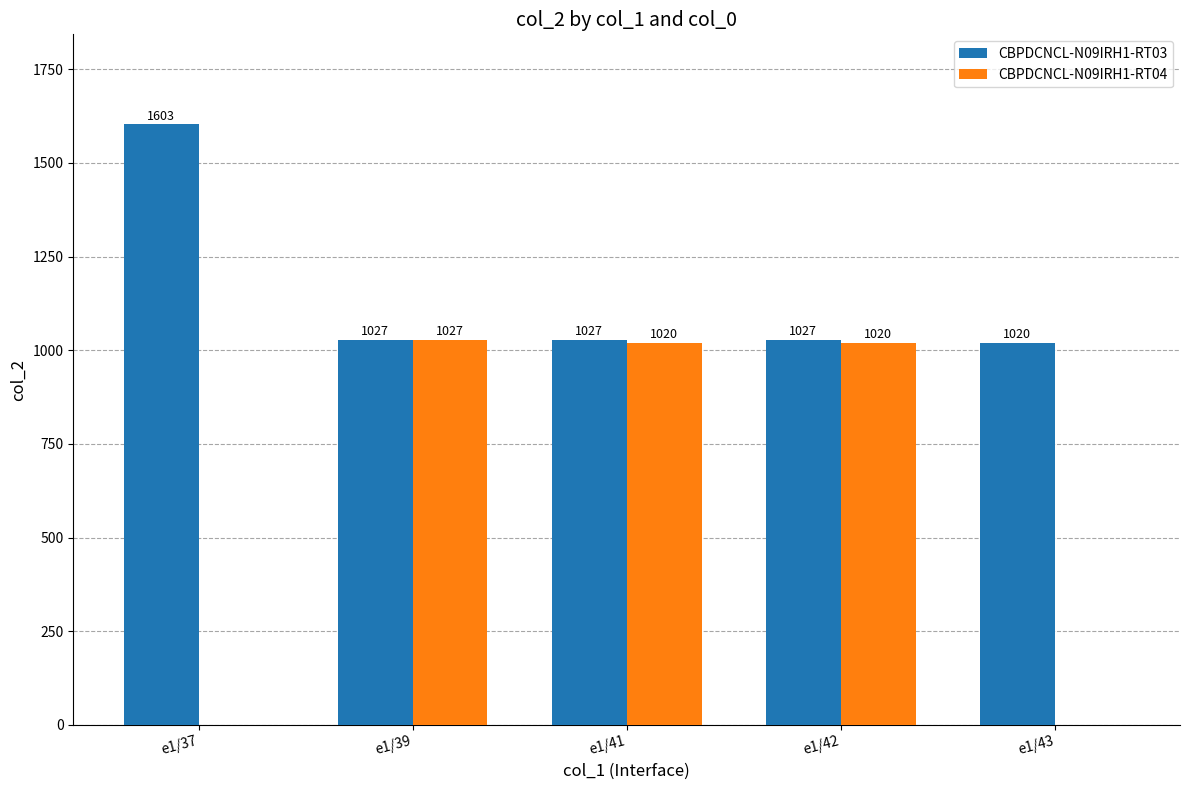

True or false: CBPDCNCL-N09IRH1-RT04 has a value of 1020 at e1/41.

True